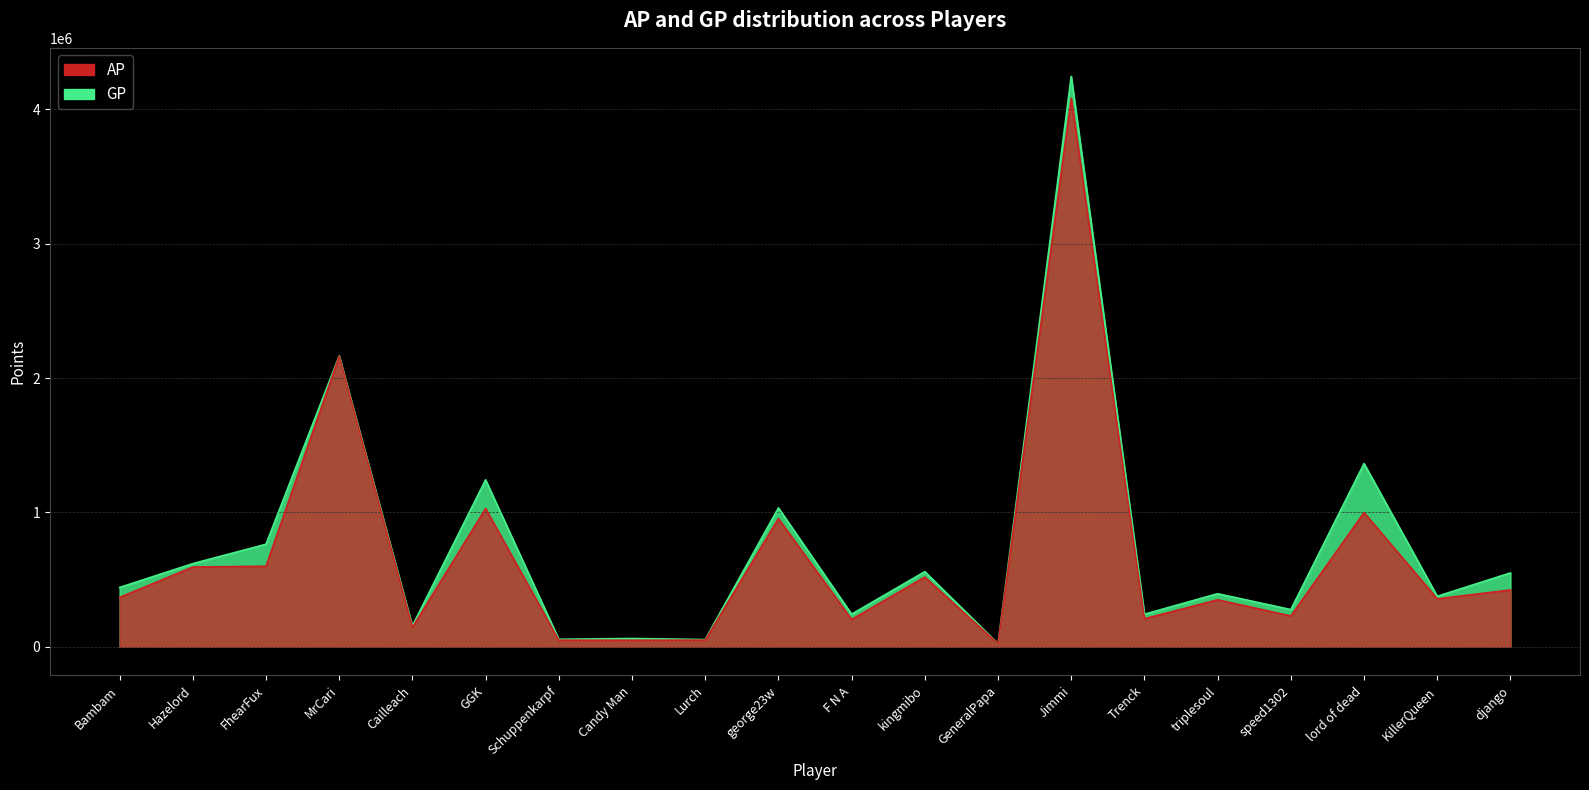

What is the maximum value shown in the chart?

4246246